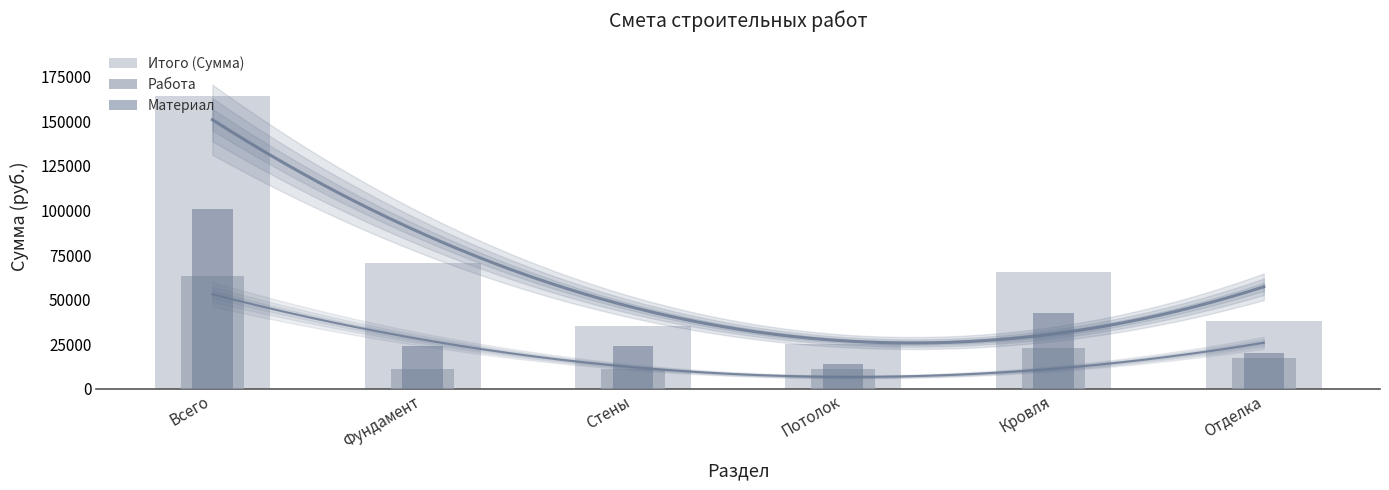

Count the number of data series in this chart.

3